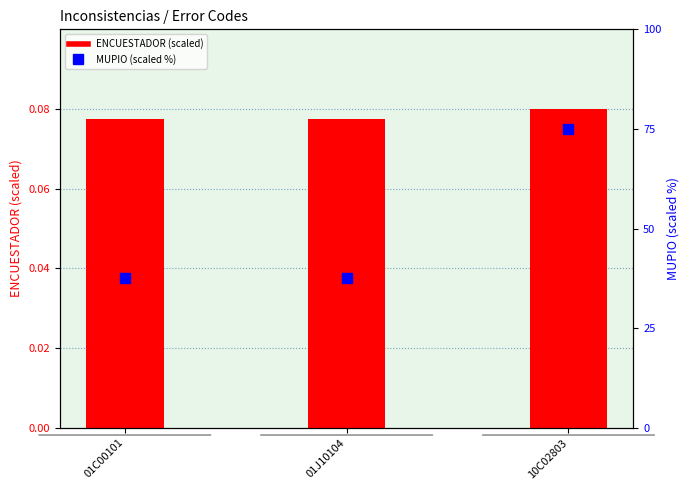

Which series has the largest total across all categories?

MUPIO (scaled %)